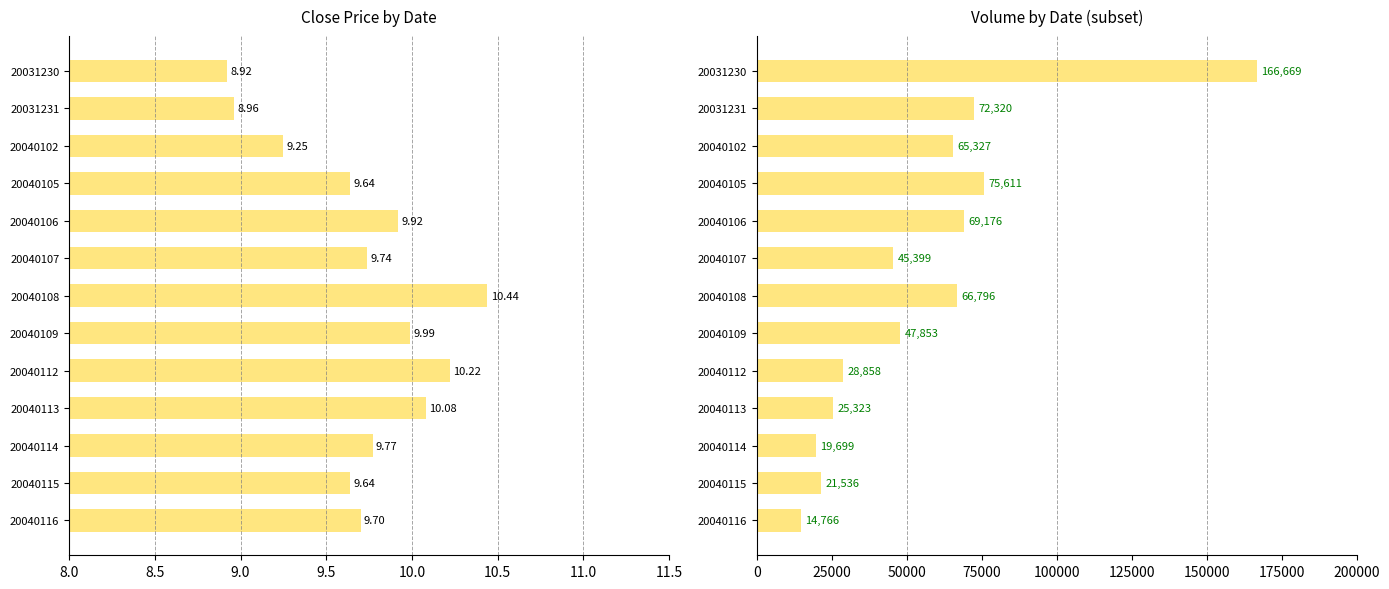

What value does the close series have at 20040114?

9.8